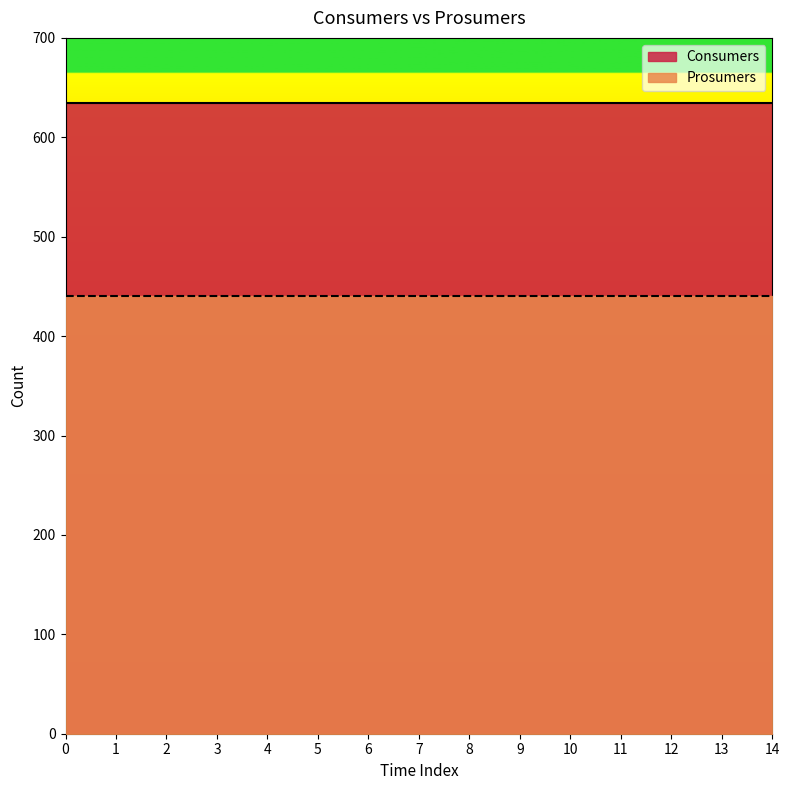

Which series changed the most between 3 and 11?

Consumers